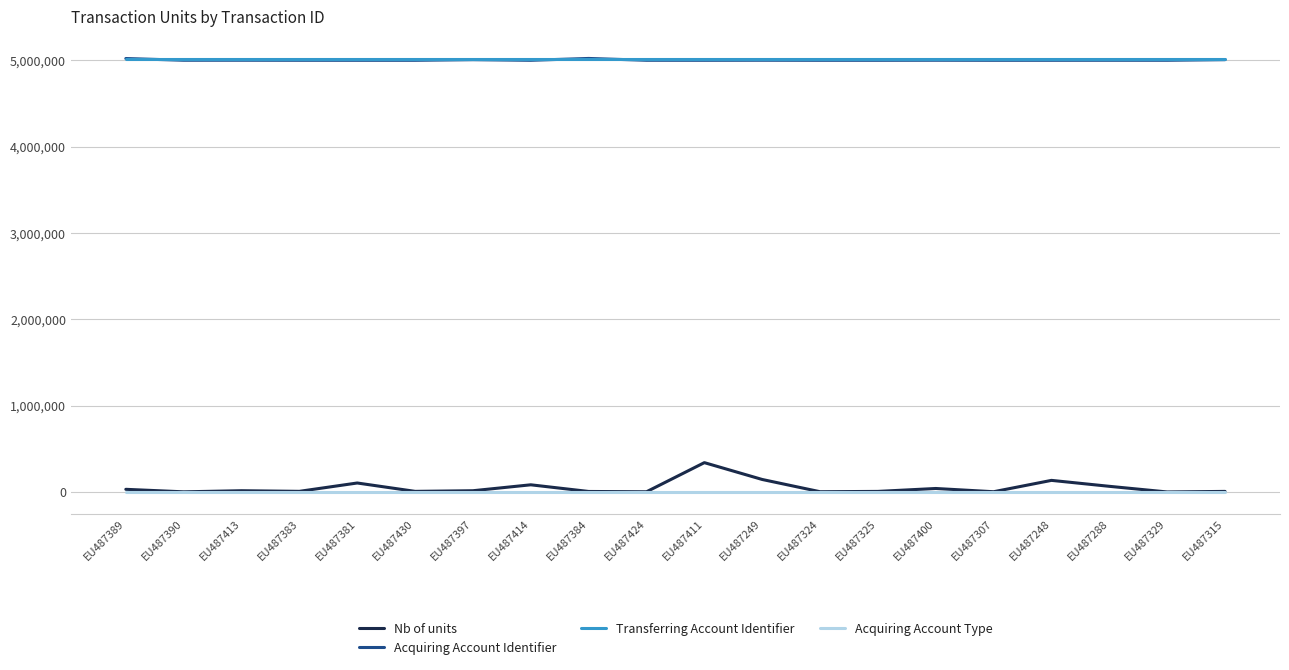

What is the maximum value for Transferring Account Identifier?

5022208